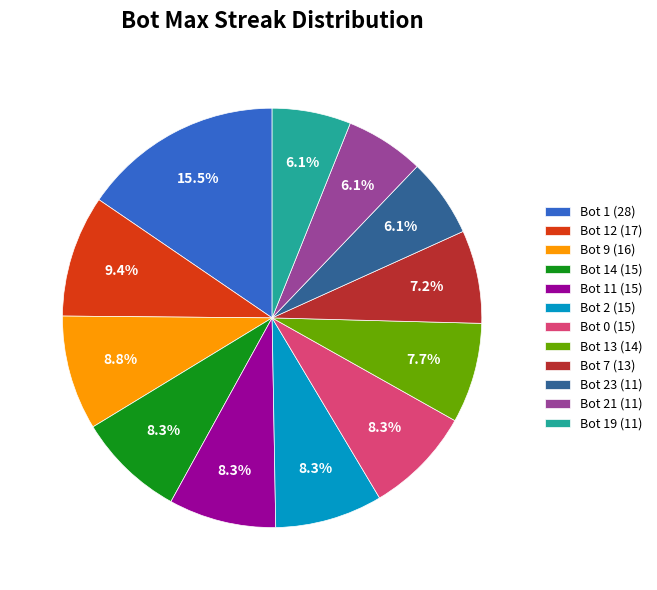

What percentage is NOT represented by Bot 13 (14)?

92.3%